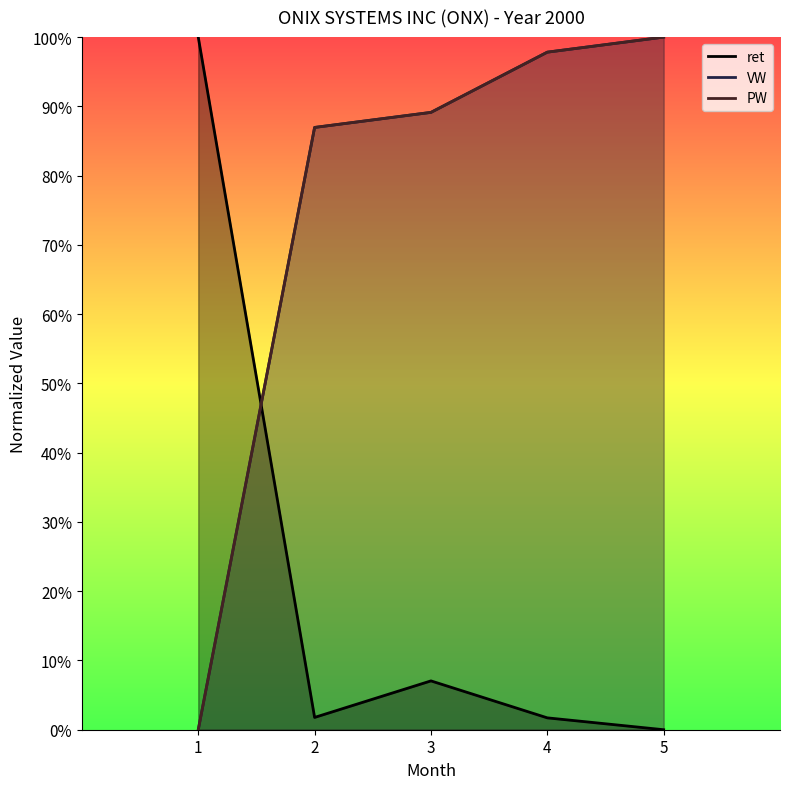

Reading left to right, what are all the values shown in this chart?

ret: 1.0	0.0	0.1	0.0	0.0
VW: 0.0	0.9	0.9	1.0	1.0
PW: 0.0	0.9	0.9	1.0	1.0